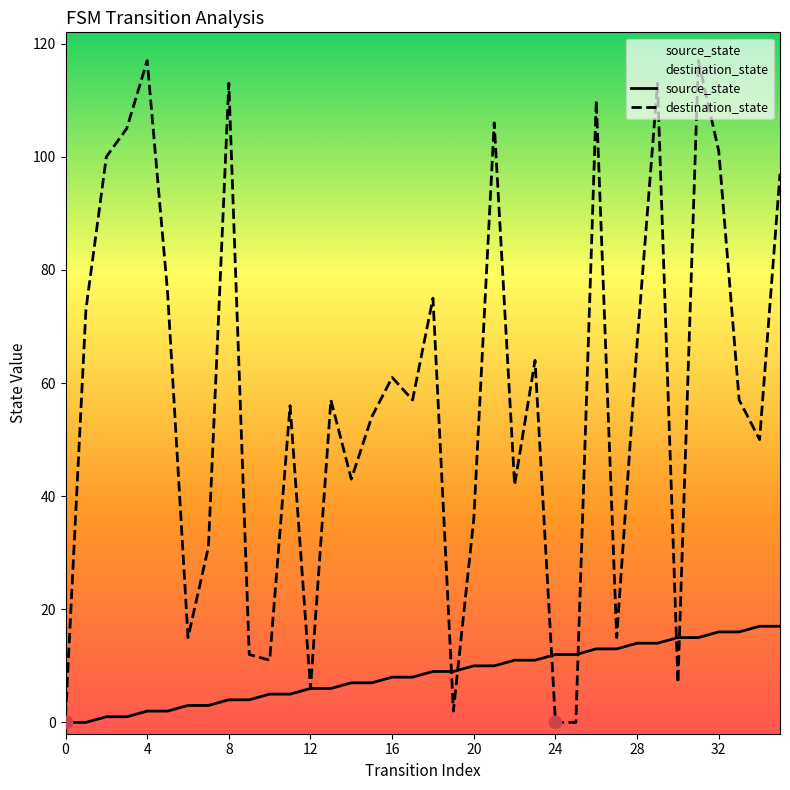

Is the value of source_state at 30 greater than the value of destination_state at 25?

Yes